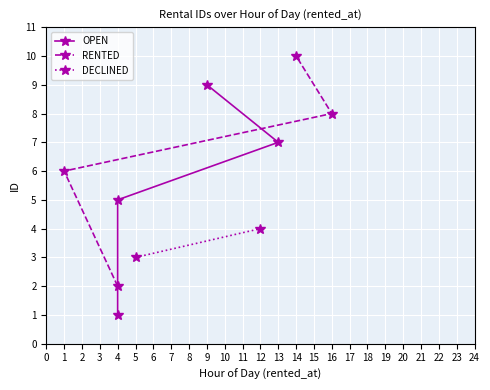

What is the value of the RENTED point at the 1st from the left?

6